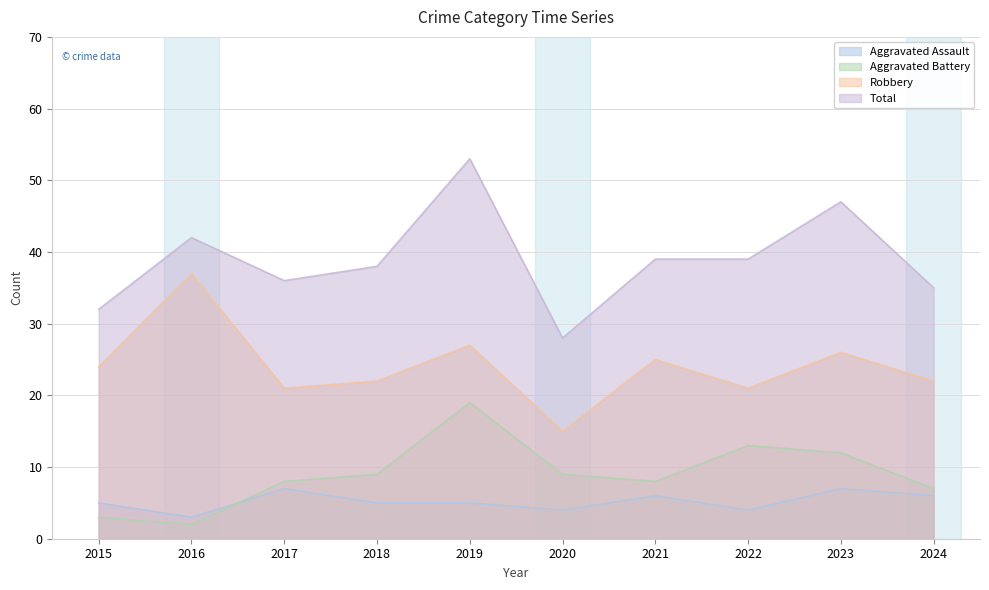

Reading left to right, list all the values displayed in this chart.

Aggravated Assault: 5	3	7	5	5	4	6	4	7	6
Aggravated Battery: 3	2	8	9	19	9	8	13	12	7
Robbery: 24	37	21	22	27	15	25	21	26	22
Total: 32	42	36	38	53	28	39	39	47	35